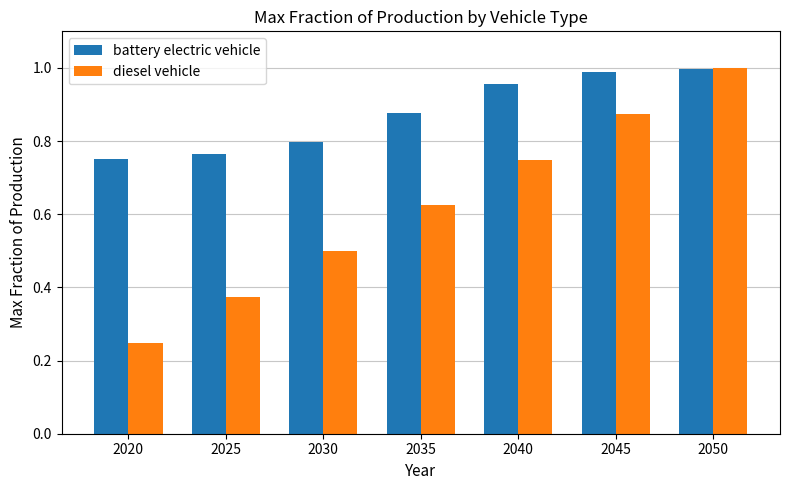

Which series has the largest range (max minus min)?

diesel vehicle